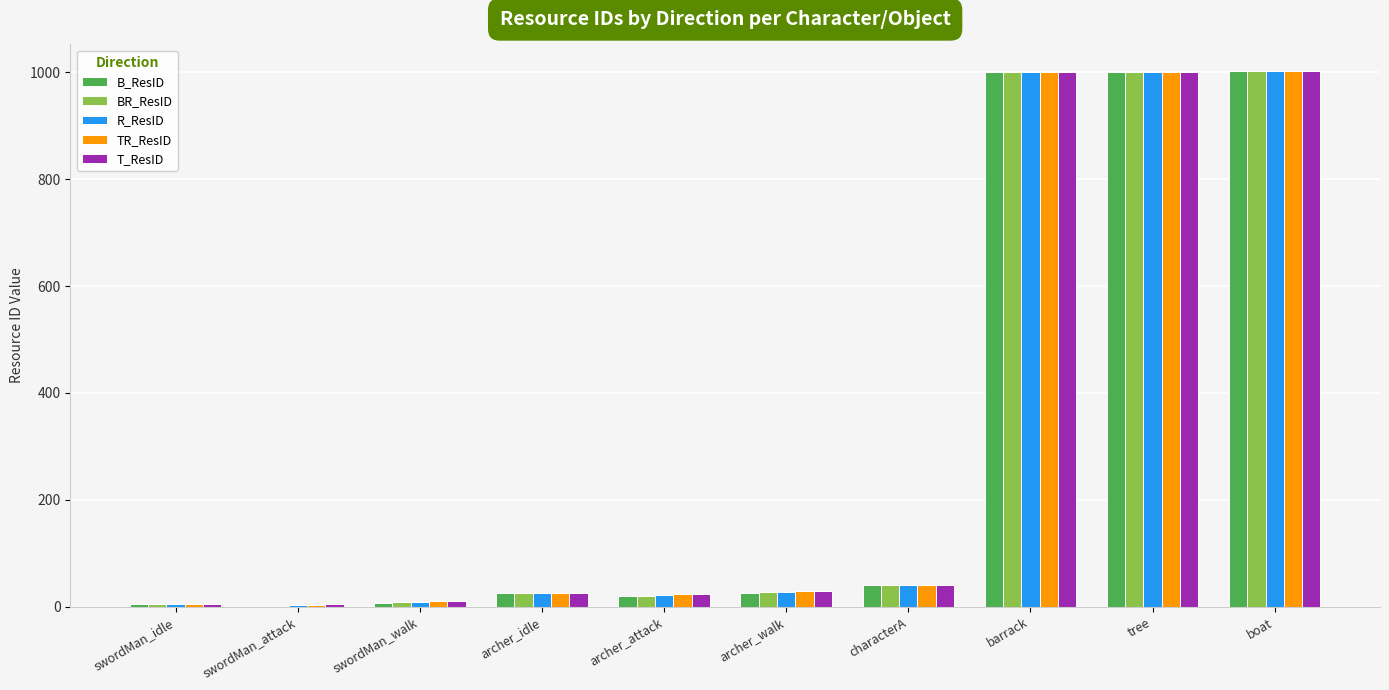

At which label is R_ResID closest to 502?

characterA